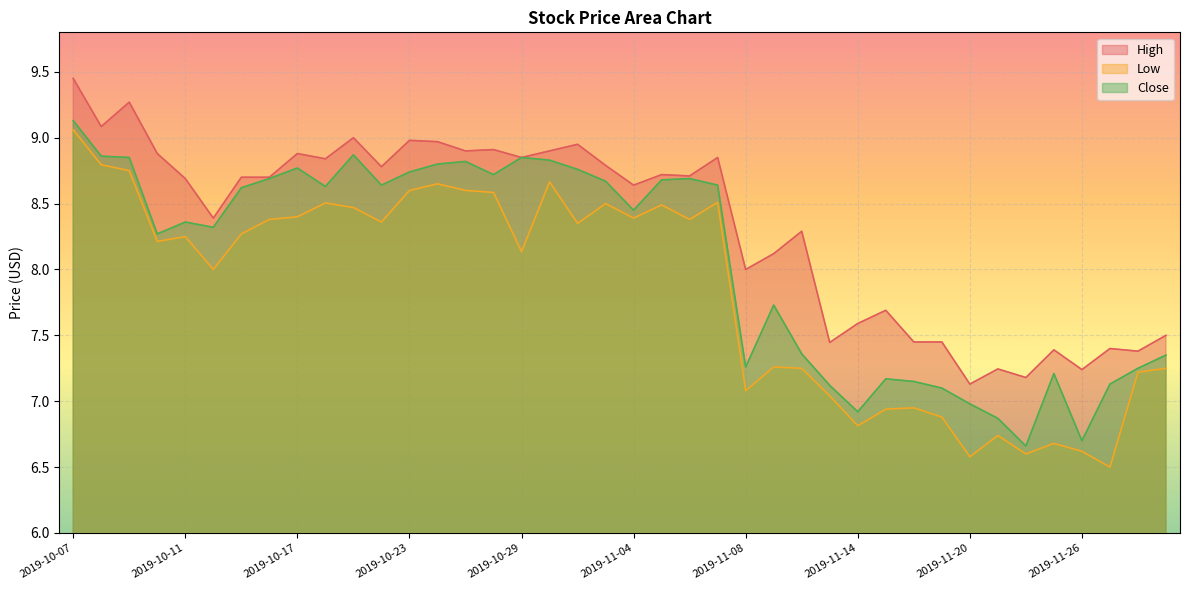

What is the sum of the Close values at 2019-10-30 and 2019-10-08?

17.7